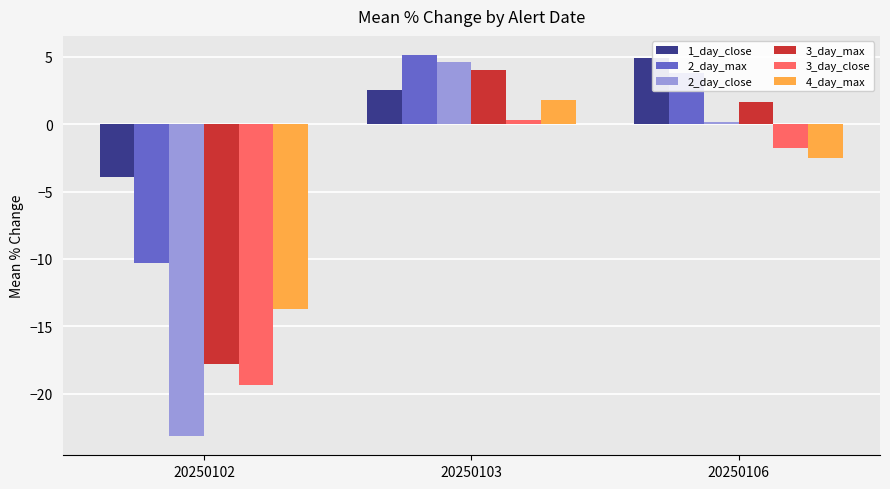

Read the 1_day_close value at 20250103.

2.5